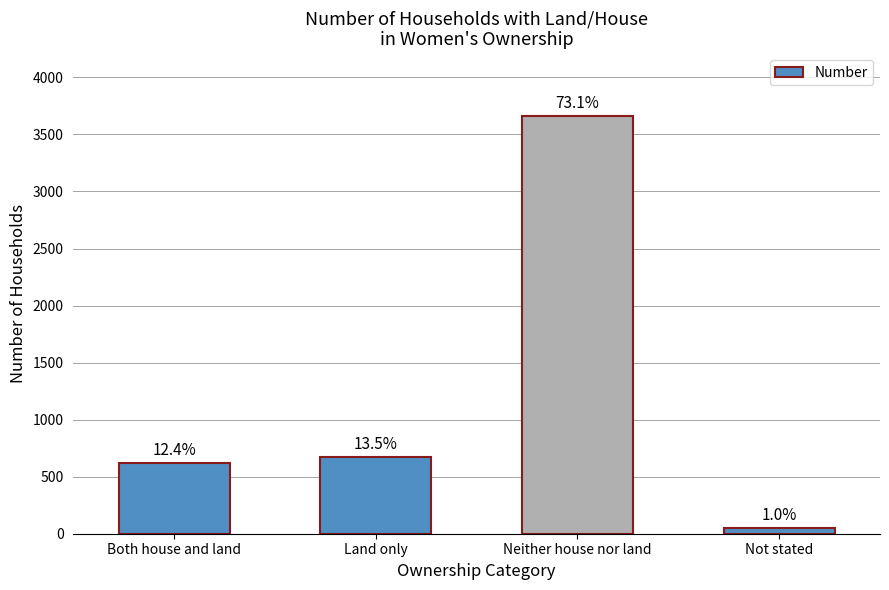

What is the sum of the values at Land only and Both house and land?

1298